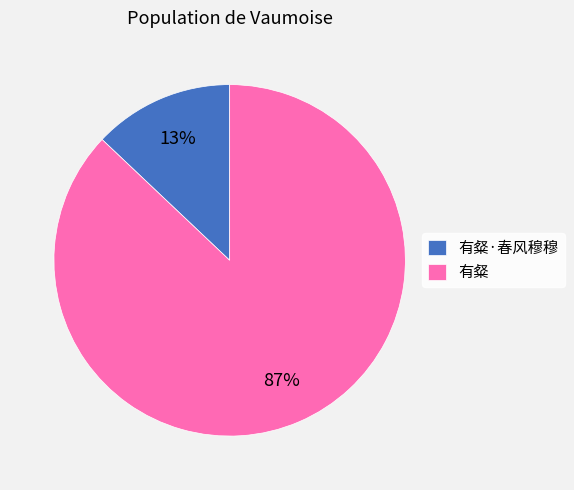

Does 有粲 account for over 50% of the chart?

Yes